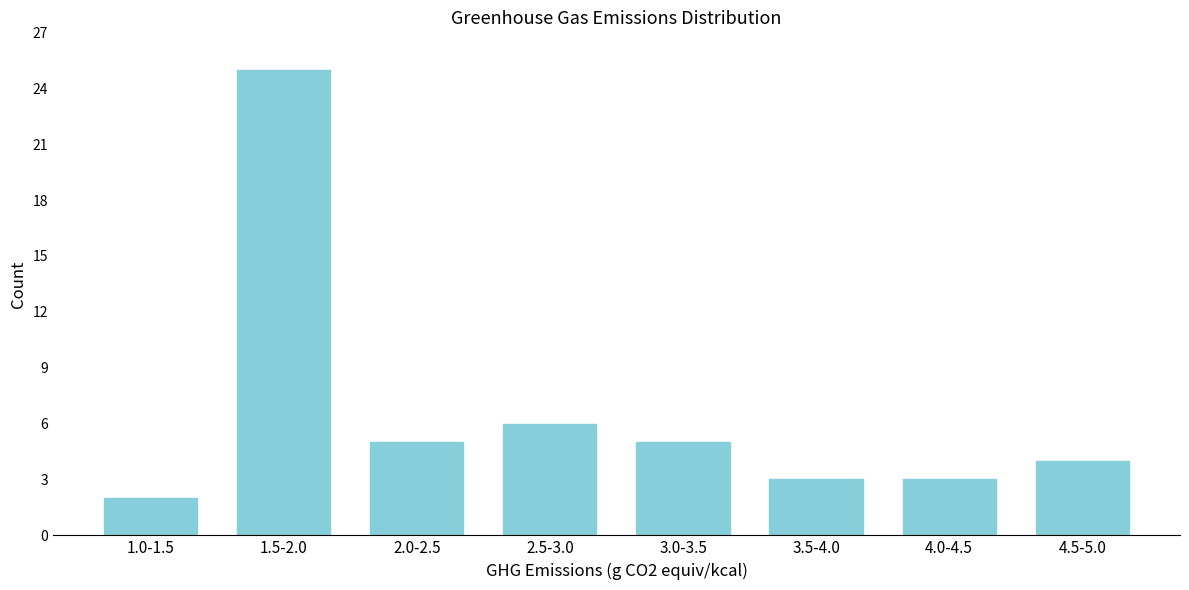

Reading left to right, extract all data points from this chart.

1.0-1.5=2	1.5-2.0=25	2.0-2.5=5	2.5-3.0=6	3.0-3.5=5	3.5-4.0=3	4.0-4.5=3	4.5-5.0=4